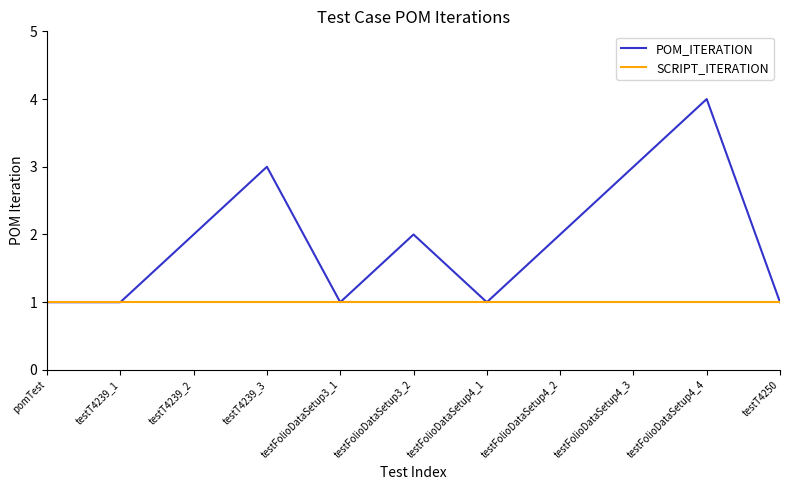

List the series in order of their peak value, highest first.

POM_ITERATION, SCRIPT_ITERATION